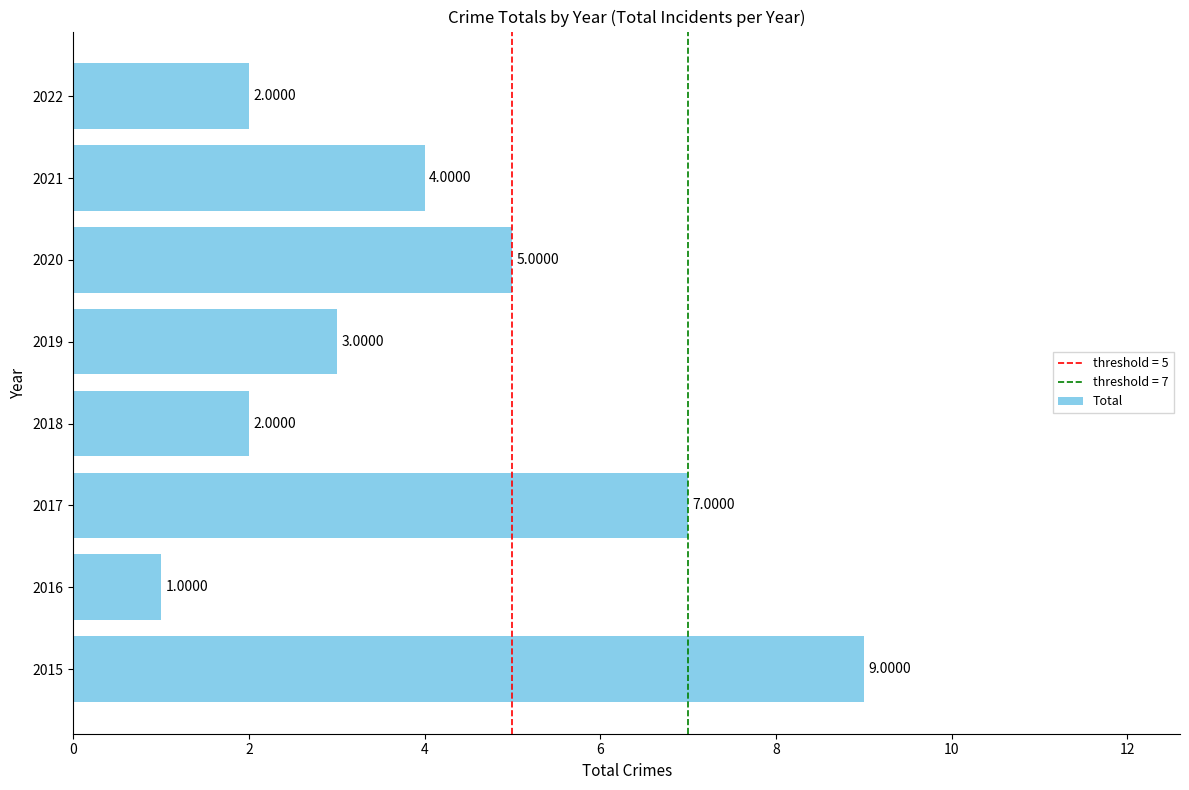

What is the average value?

4